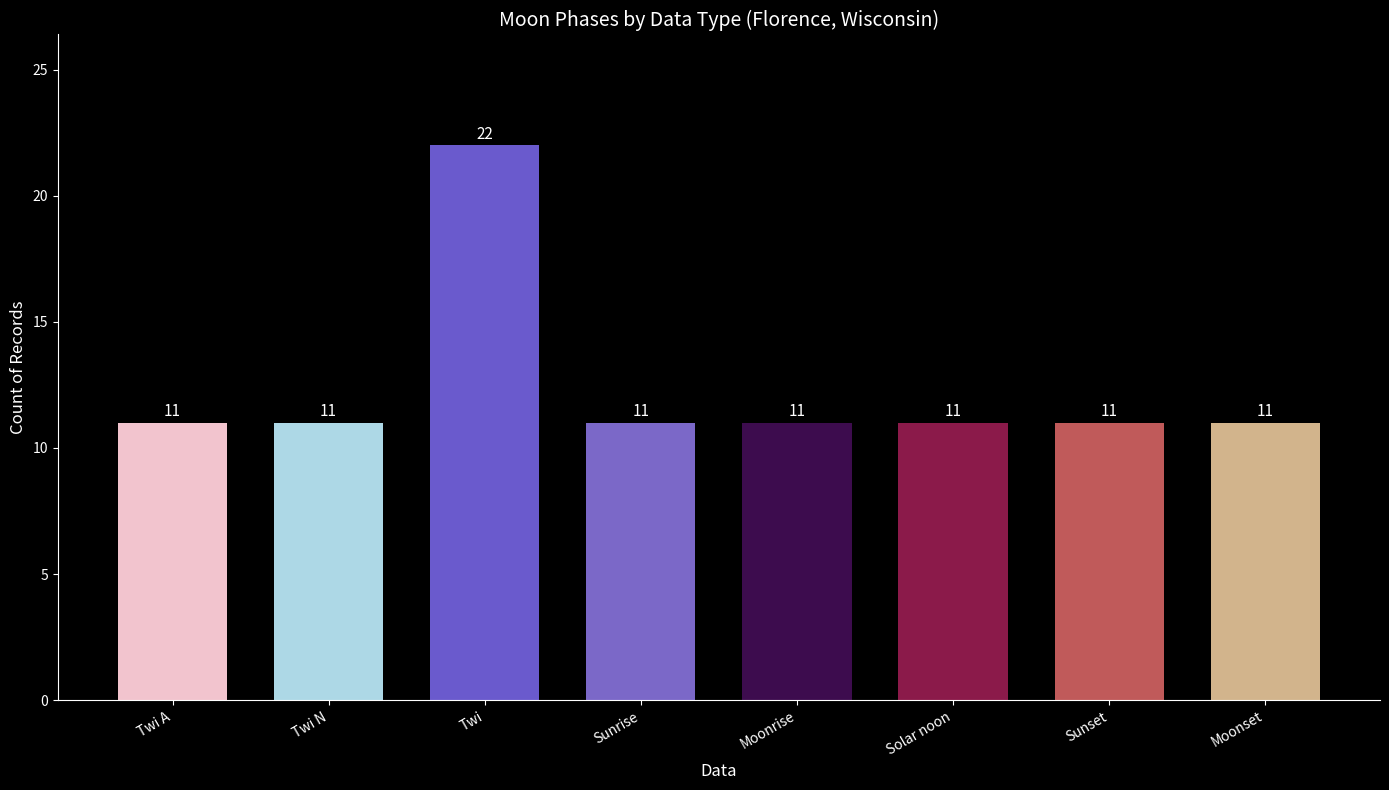

What is the label of the 6th bar from the right?

Twi